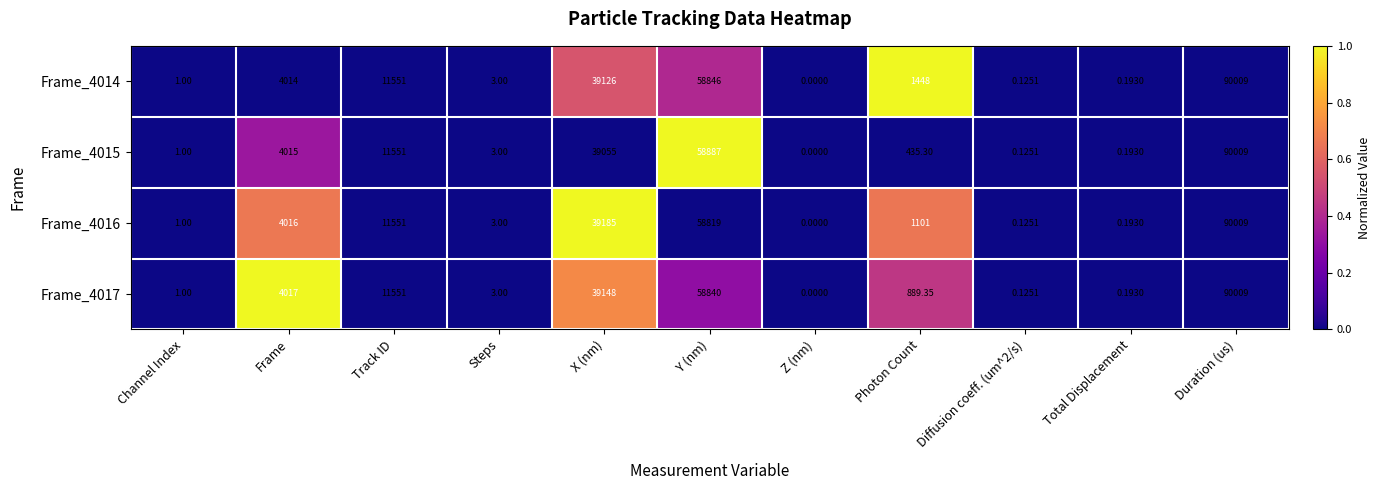

At which label does Frame_4014 reach its minimum?

Z (nm)